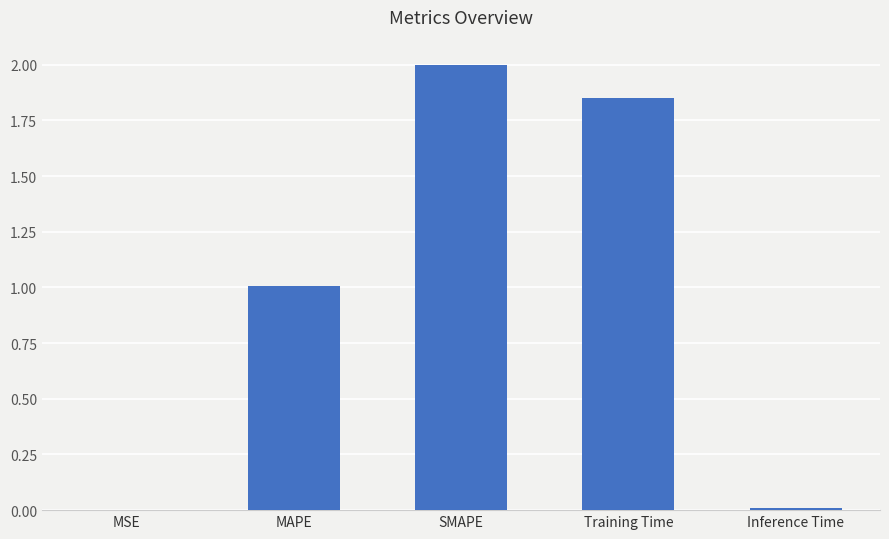

How many data points are above 1?

3